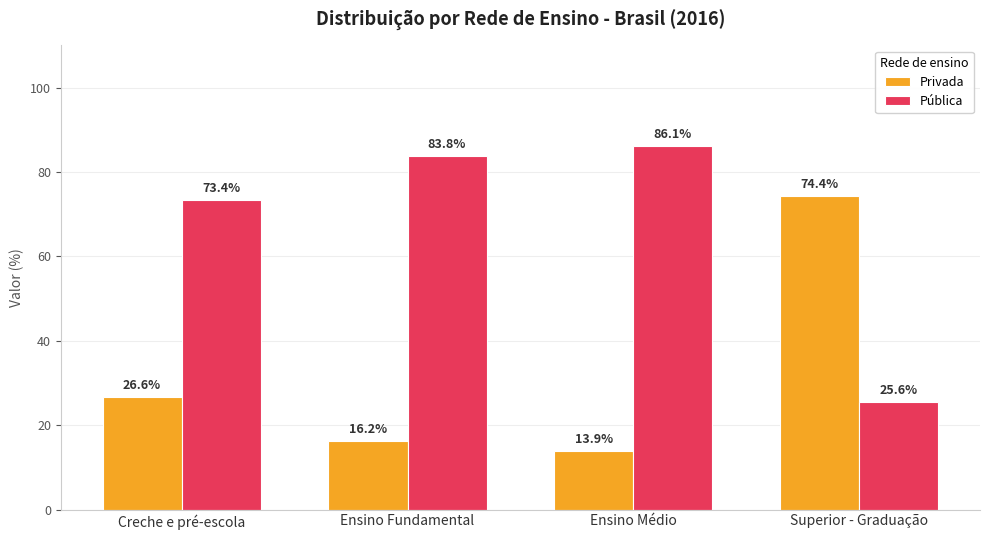

What value does the Pública series have at Ensino Médio?

86.1